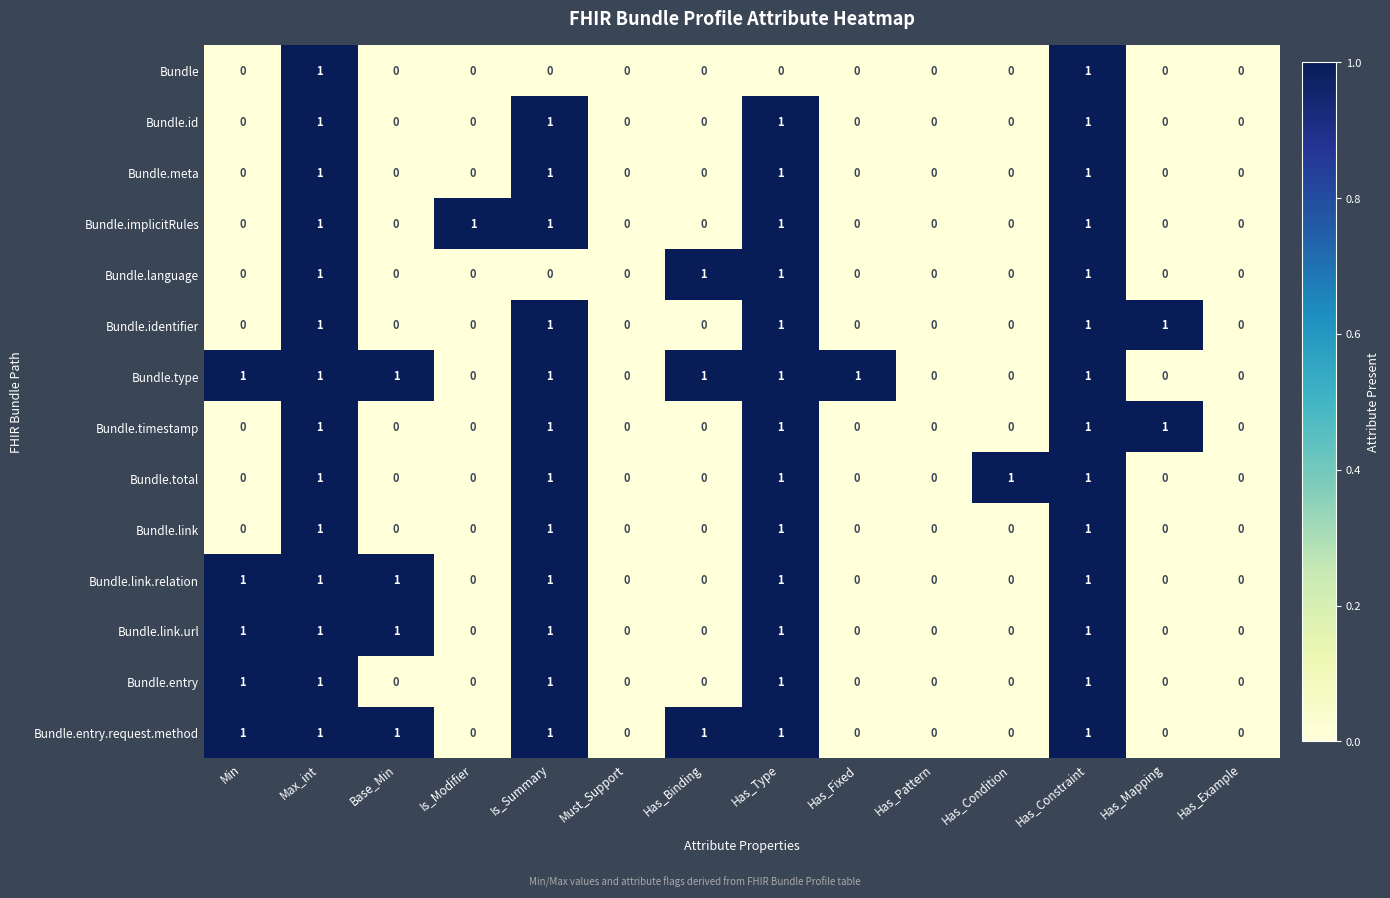

Is it true that Bundle.timestamp equals 2 at Has_Mapping?

False